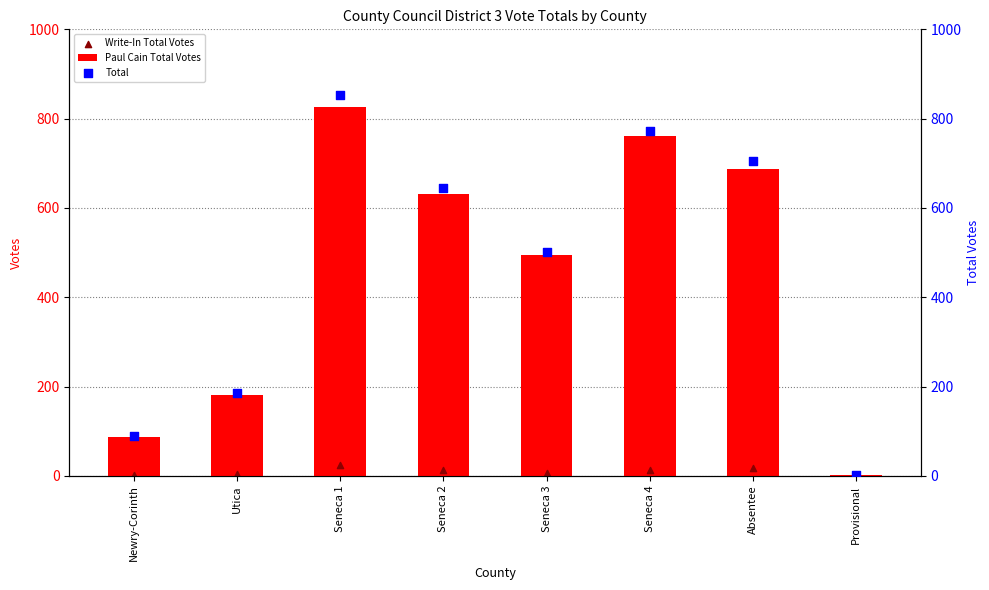

Which series has the largest total across all categories?

Total